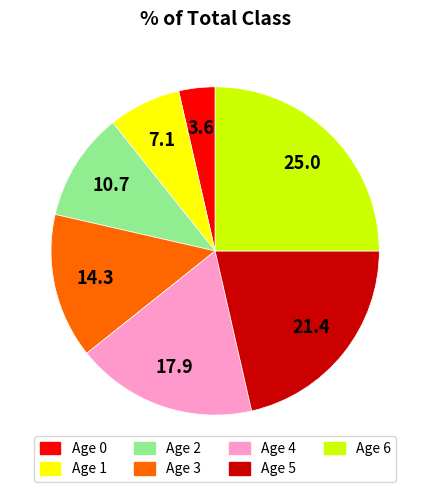

Is there any slice that represents more than half of the pie?

No